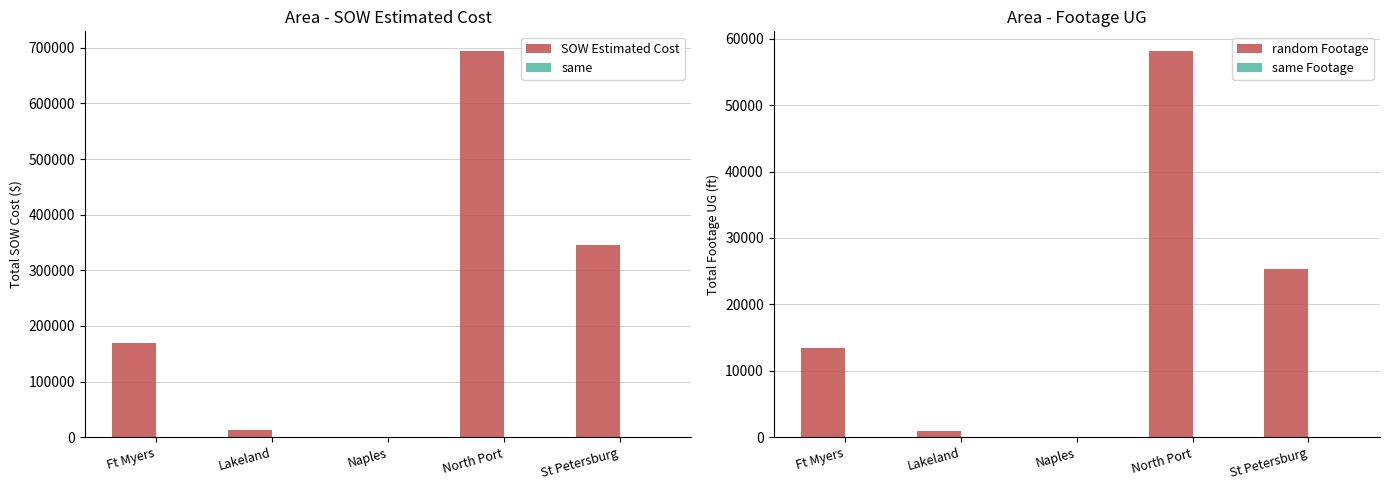

Rank the categories by same value from highest to lowest.

Ft Myers, Lakeland, Naples, North Port, St Petersburg